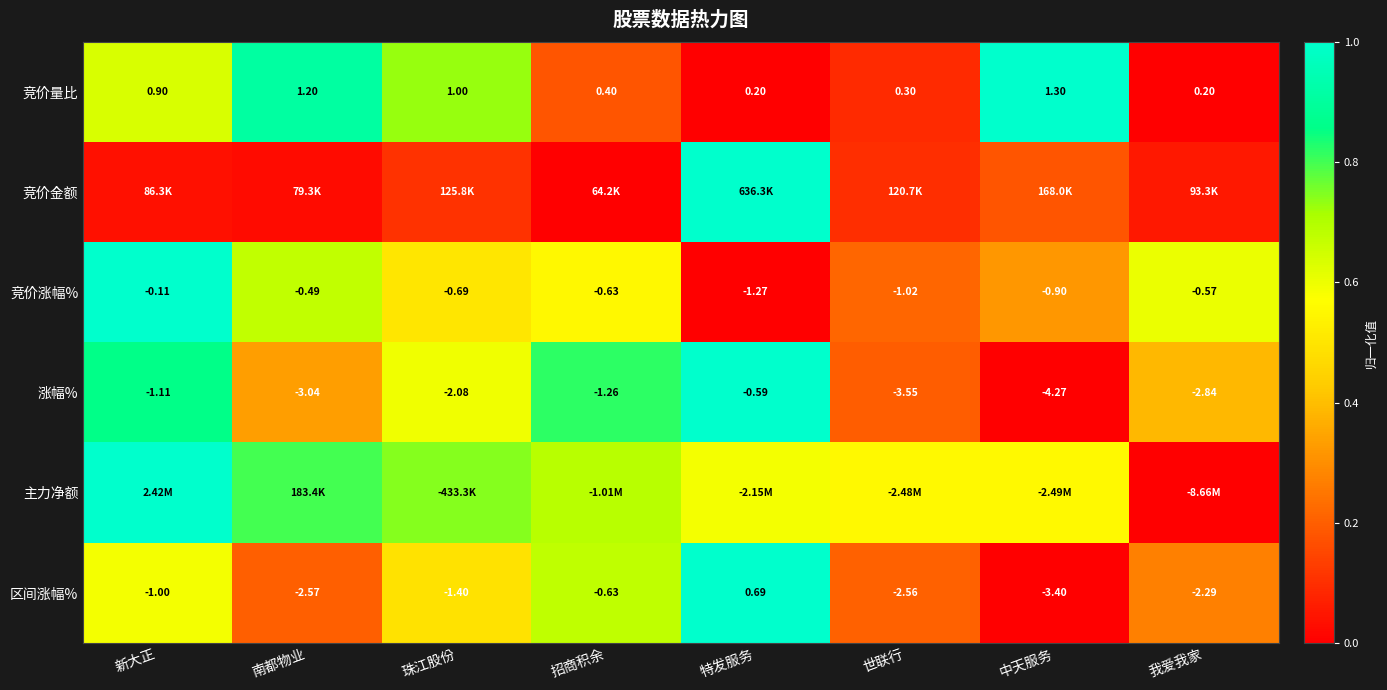

Where is 竞价涨幅% nearest to the value 0?

新大正